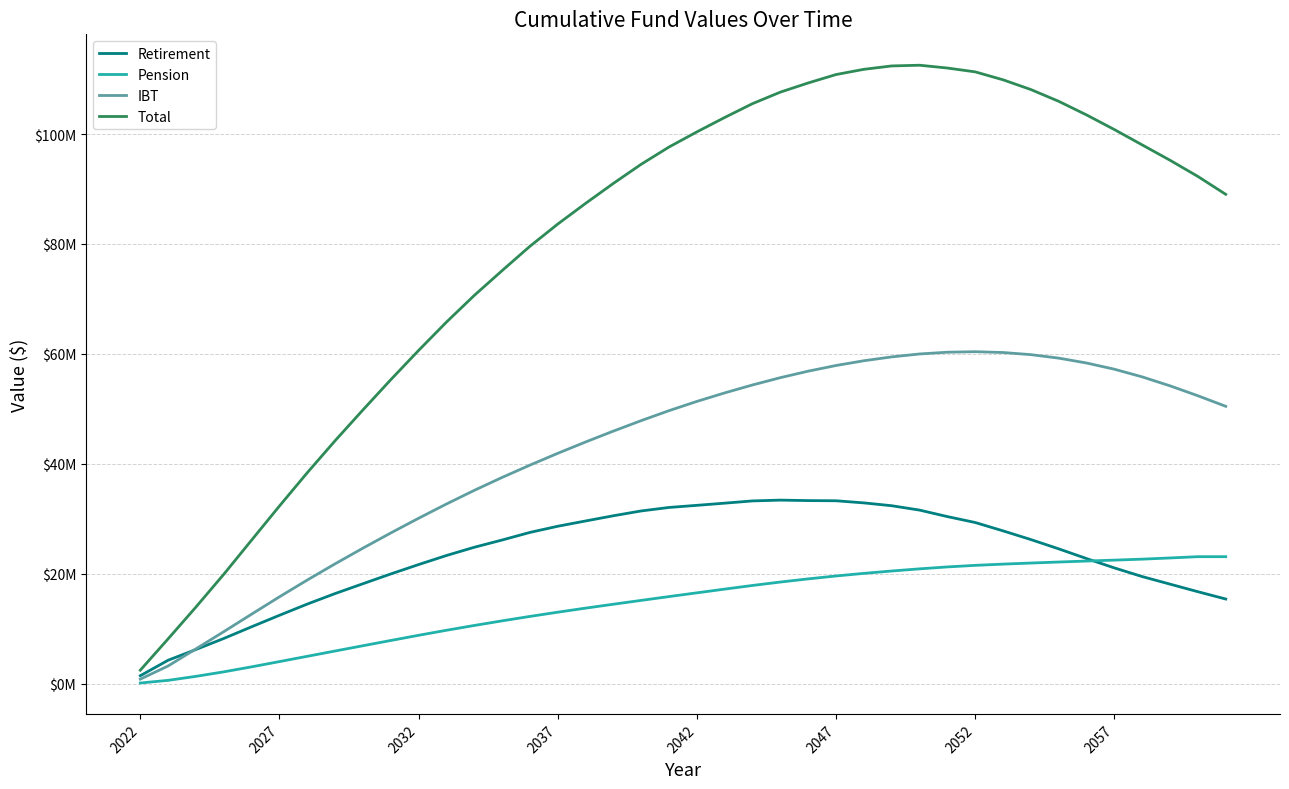

At which label does Total reach its minimum?

2022